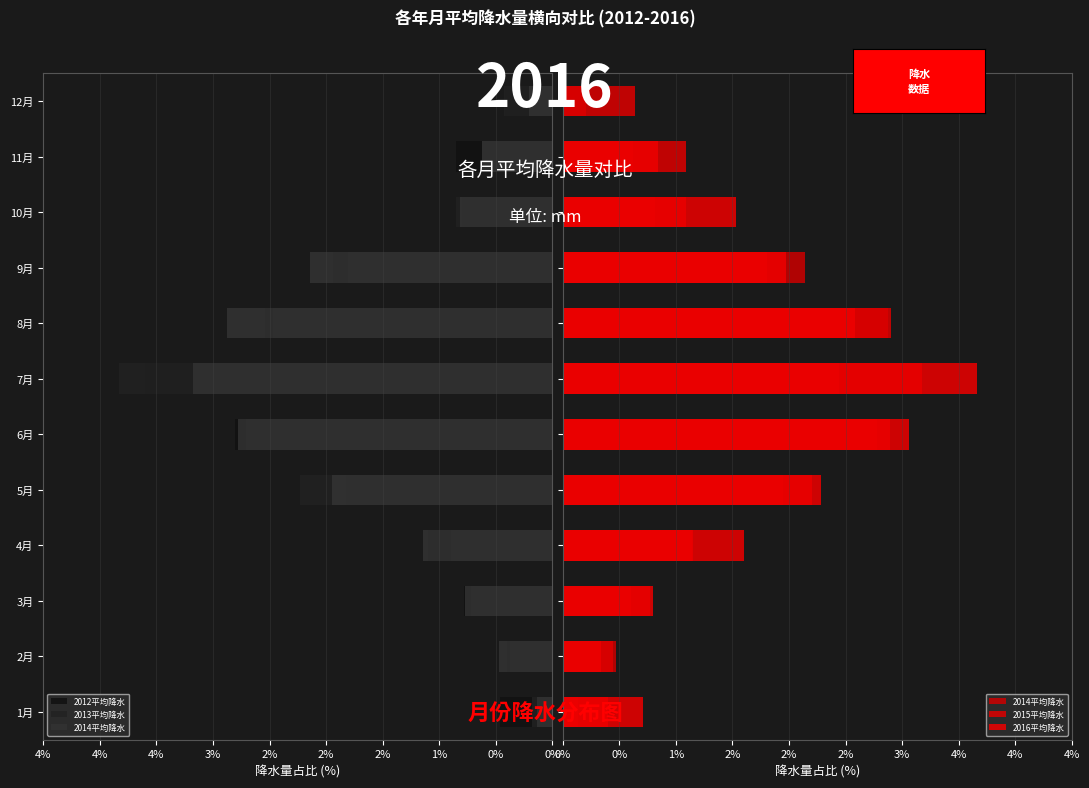

Which series has the widest spread of values?

2016平均降水